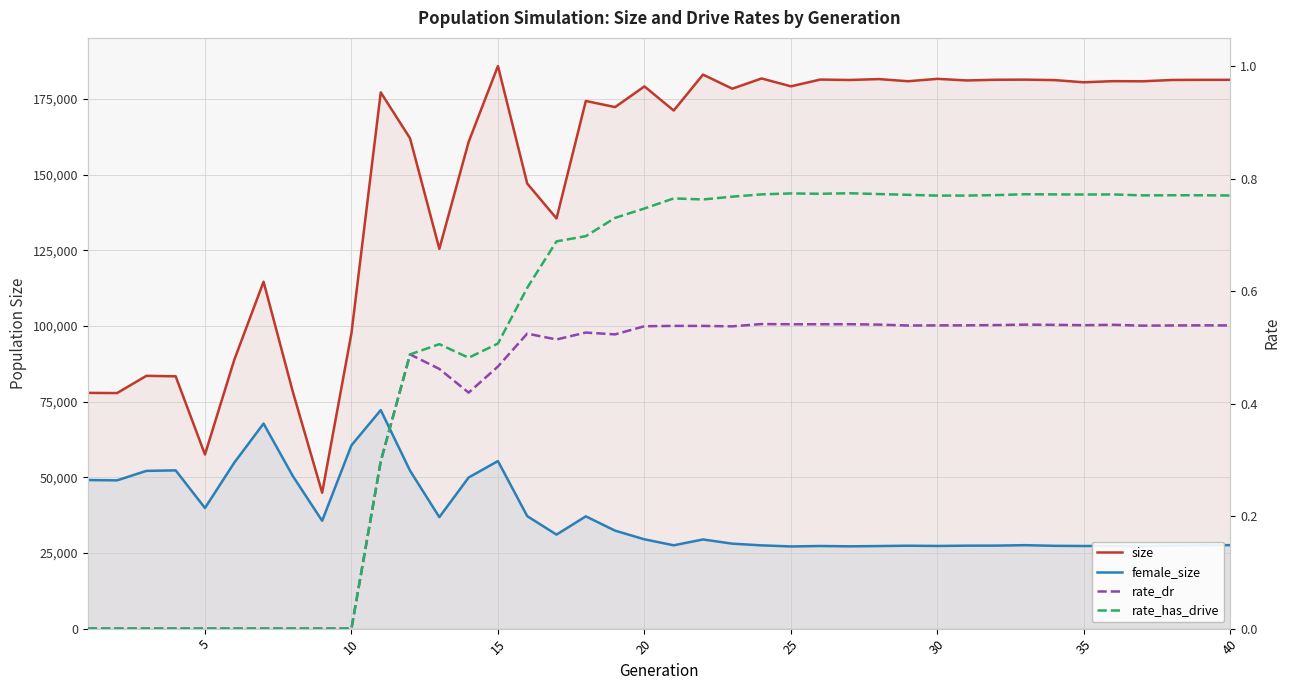

Which series has the widest spread of values?

size